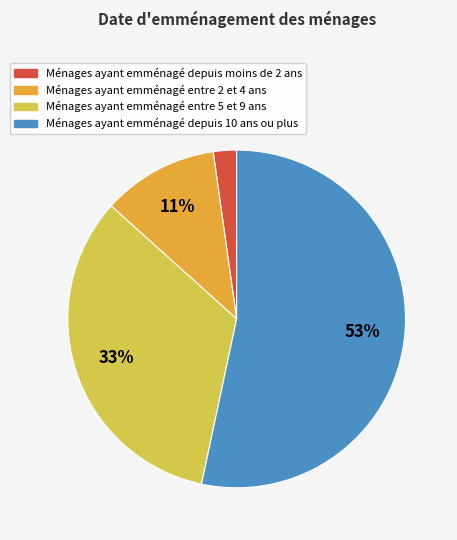

Is there a majority slice in this chart?

Yes